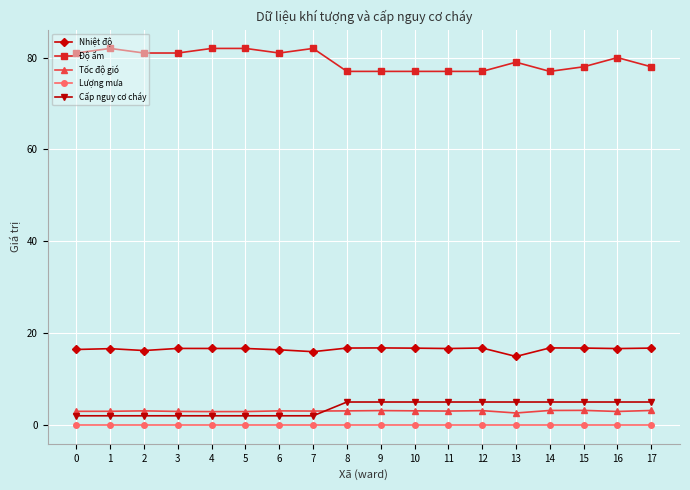

True or false: Độ ẩm has more than 2 interior local peaks.

True